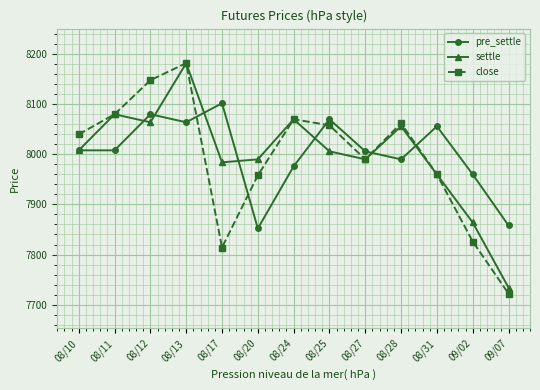

Read the close value at 08/10.

8040